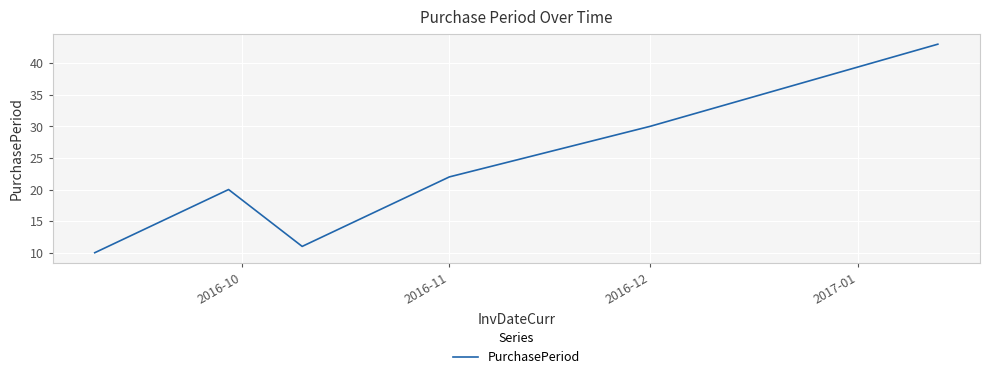

What is the average value?

23